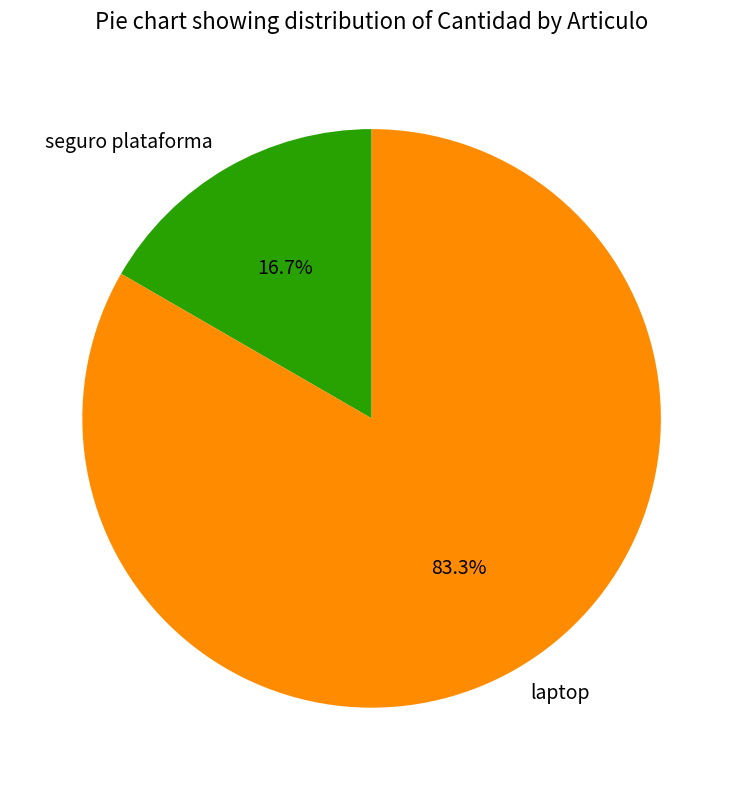

Which category accounts for the majority?

laptop